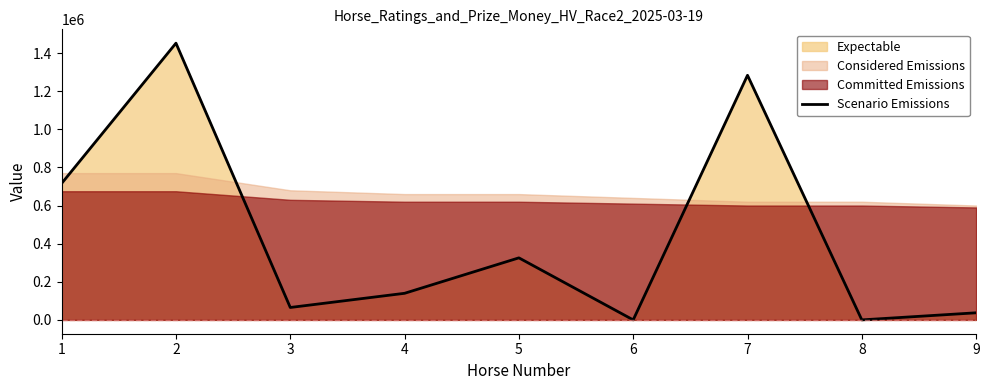

Is it true that the value at 9 is 64644?

False